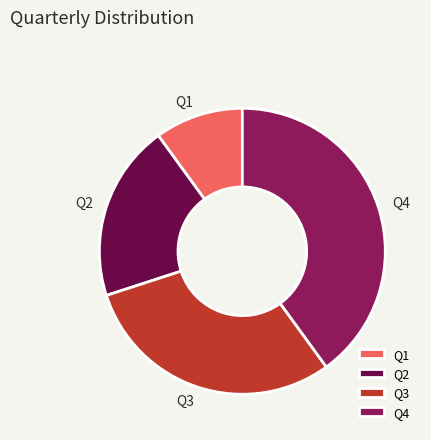

Rank the categories by value from lowest to highest.

Q1, Q2, Q3, Q4